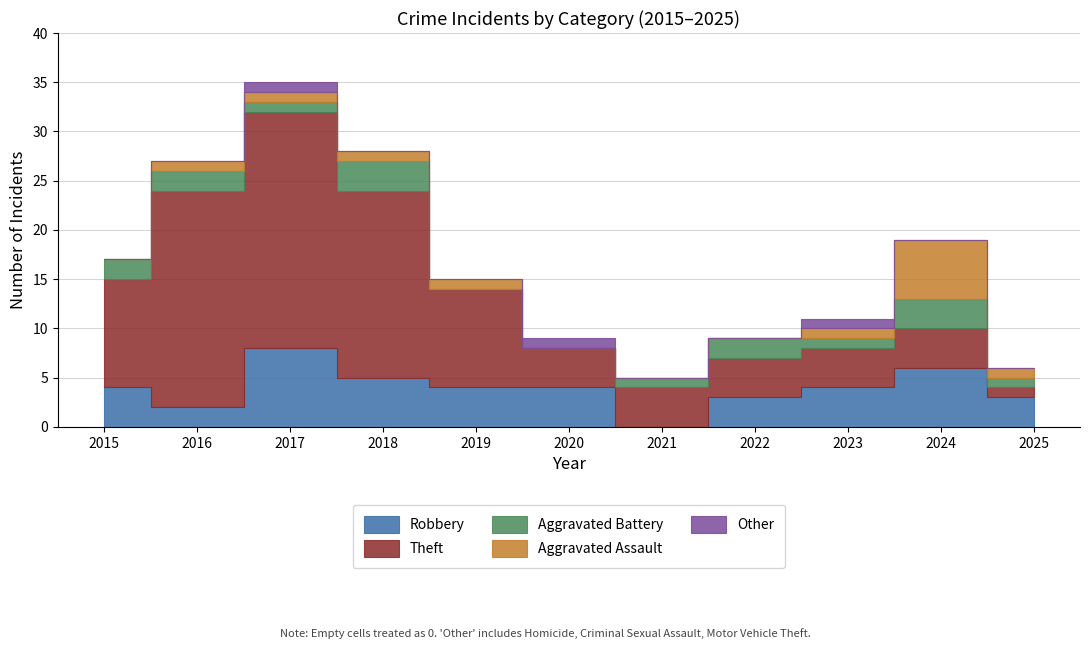

Reading right to left, extract all data points from this chart.

Robbery: 2025=3	2024=6	2023=4	2022=3	2021=0	2020=4	2019=4	2018=5	2017=8	2016=2	2015=4
Theft: 2025=1	2024=4	2023=4	2022=4	2021=4	2020=4	2019=10	2018=19	2017=24	2016=22	2015=11
Aggravated Battery: 2025=1	2024=3	2023=1	2022=2	2021=1	2020=0	2019=0	2018=3	2017=1	2016=2	2015=2
Aggravated Assault: 2025=1	2024=6	2023=1	2022=0	2021=0	2020=0	2019=1	2018=1	2017=1	2016=1	2015=0
Other: 2025=0	2024=0	2023=1	2022=0	2021=0	2020=1	2019=0	2018=0	2017=1	2016=0	2015=0